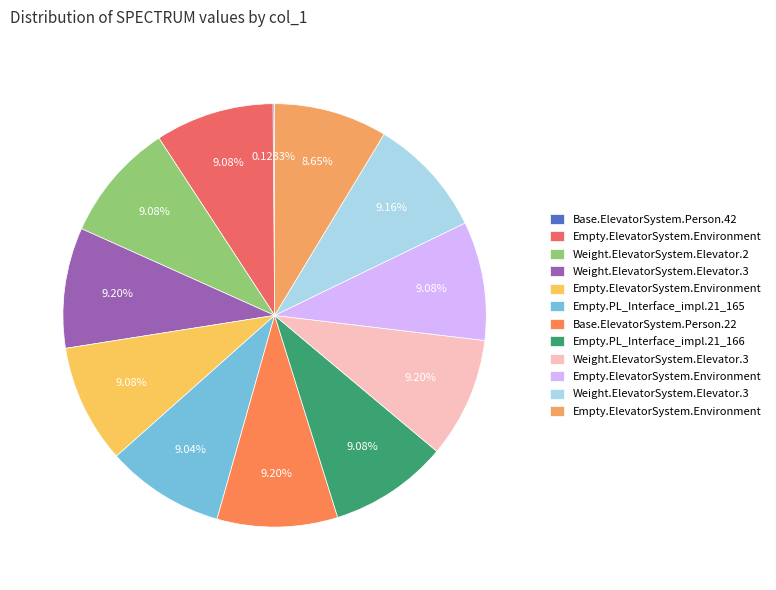

Rank the categories by value from lowest to highest.

Base.ElevatorSystem.Person.42, Empty.ElevatorSystem.Environment.14_123, Empty.PL_Interface_impl.21_165, Empty.ElevatorSystem.Environment.14_122, Weight.ElevatorSystem.Elevator.22_176, Empty.ElevatorSystem.Environment.30, Empty.PL_Interface_impl.21_166, Empty.ElevatorSystem.Environment.12, Weight.ElevatorSystem.Elevator.32_174, Weight.ElevatorSystem.Elevator.32_178, Base.ElevatorSystem.Person.22, Weight.ElevatorSystem.Elevator.32_177